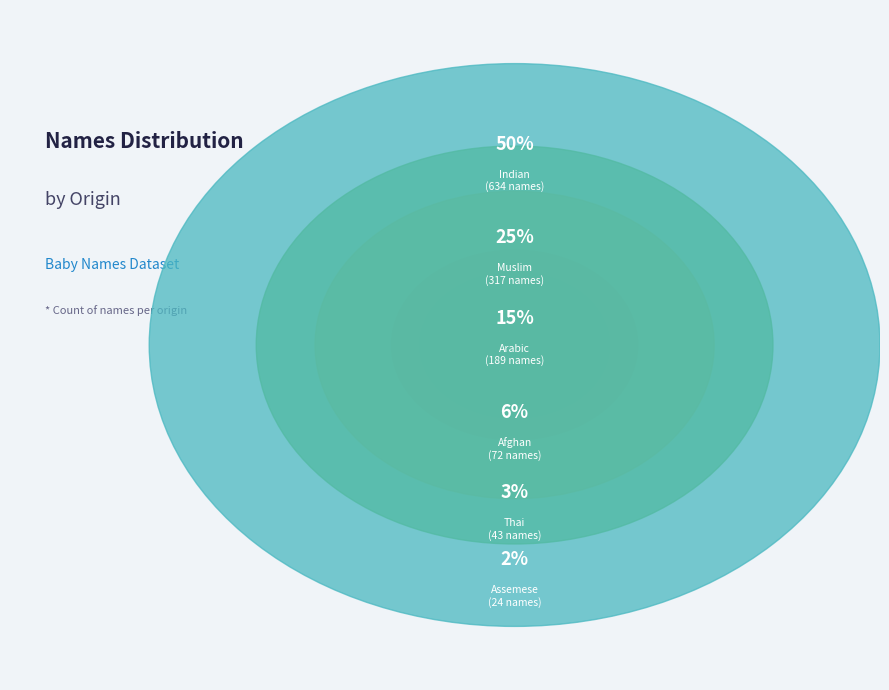

How much of the chart is everything except Thai?

96.6%